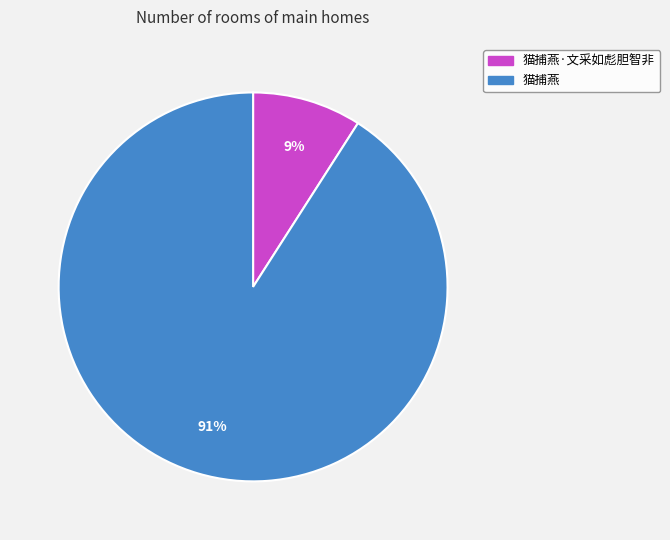

Which category has the biggest portion of the pie?

猫捕燕